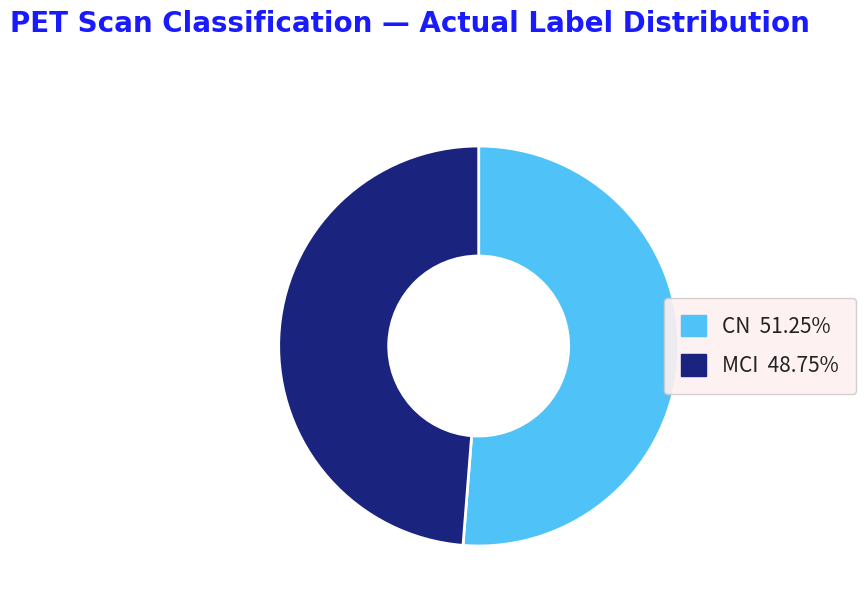

Is it true that CN is 51% of the pie?

True